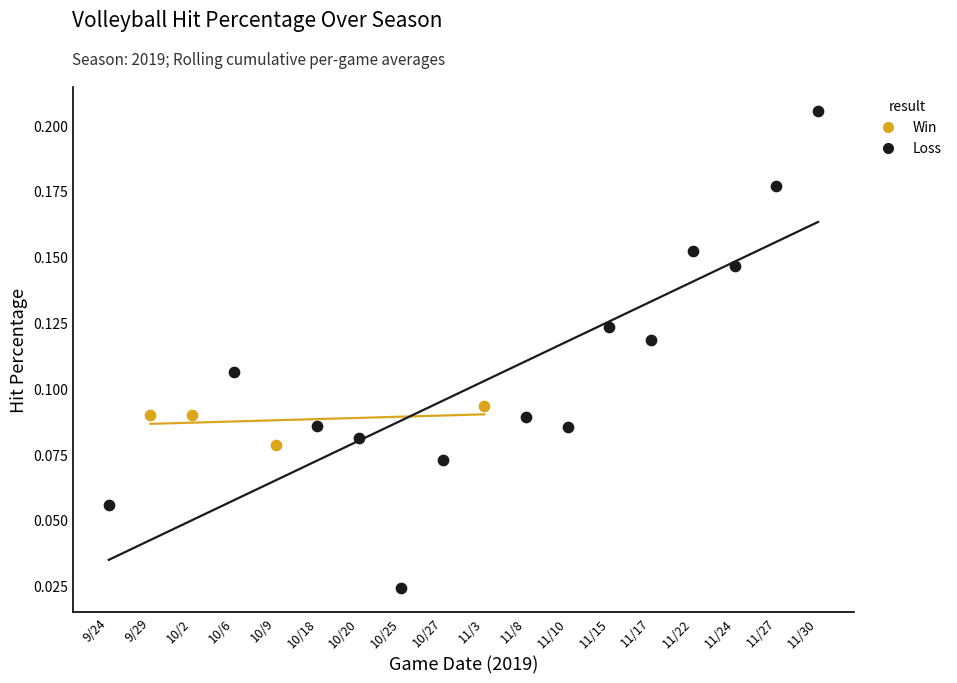

Which series reaches the minimum Y coordinate?

Loss